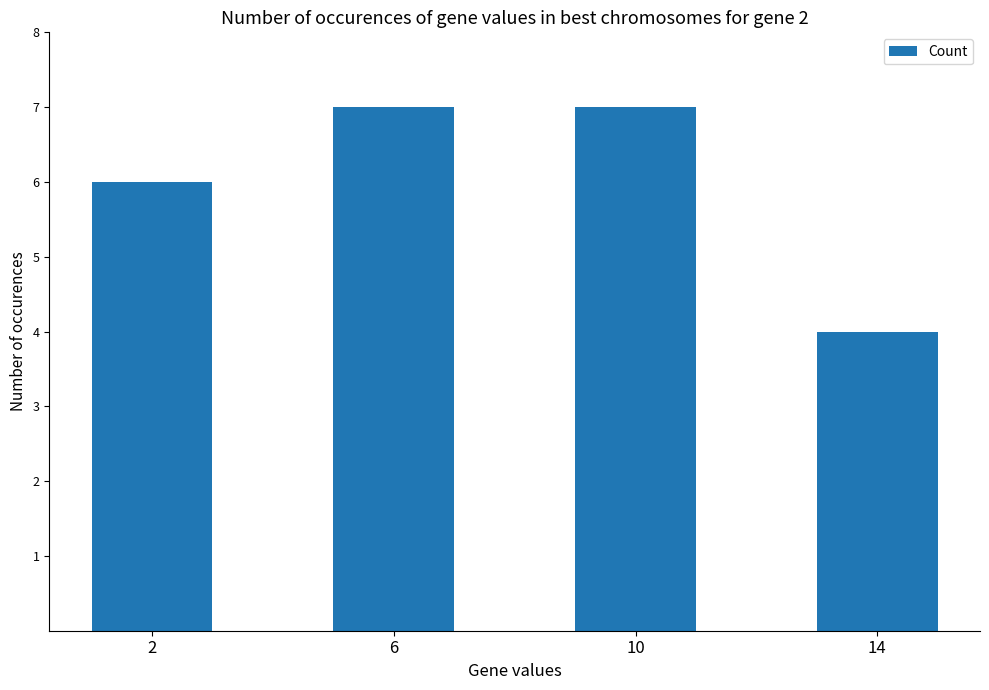

Which label corresponds to the smallest value in the chart?

14